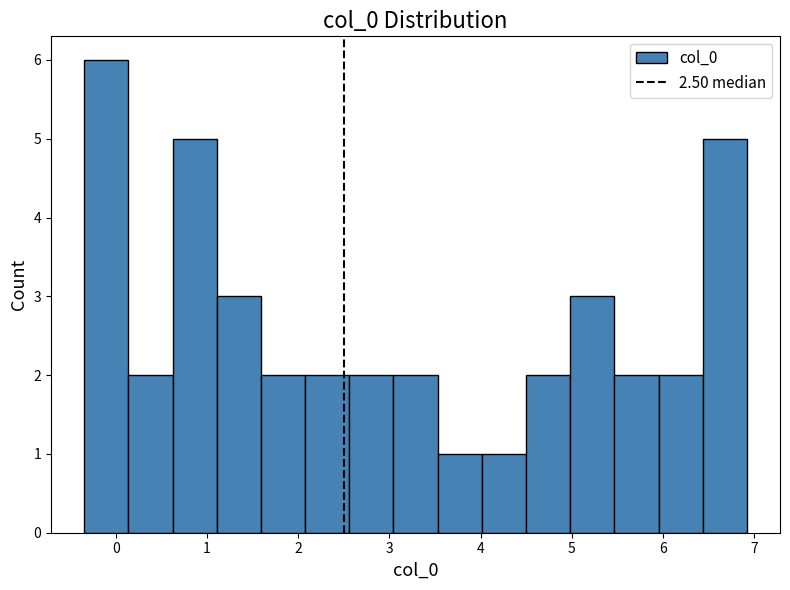

How tall is the bar that spans 1.1 to 1.6 on the x-axis? Neither the bar edges nor the heights are printed on the chart, so give them approximately, as read against the axes.

3